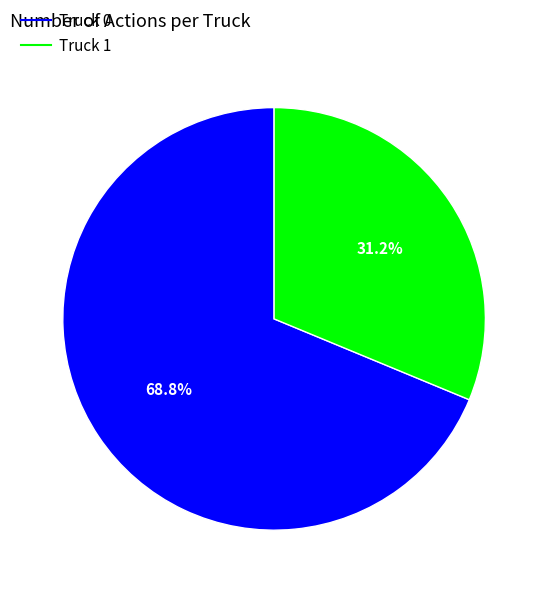

Is it true that Truck 0 is 69% of the pie?

True